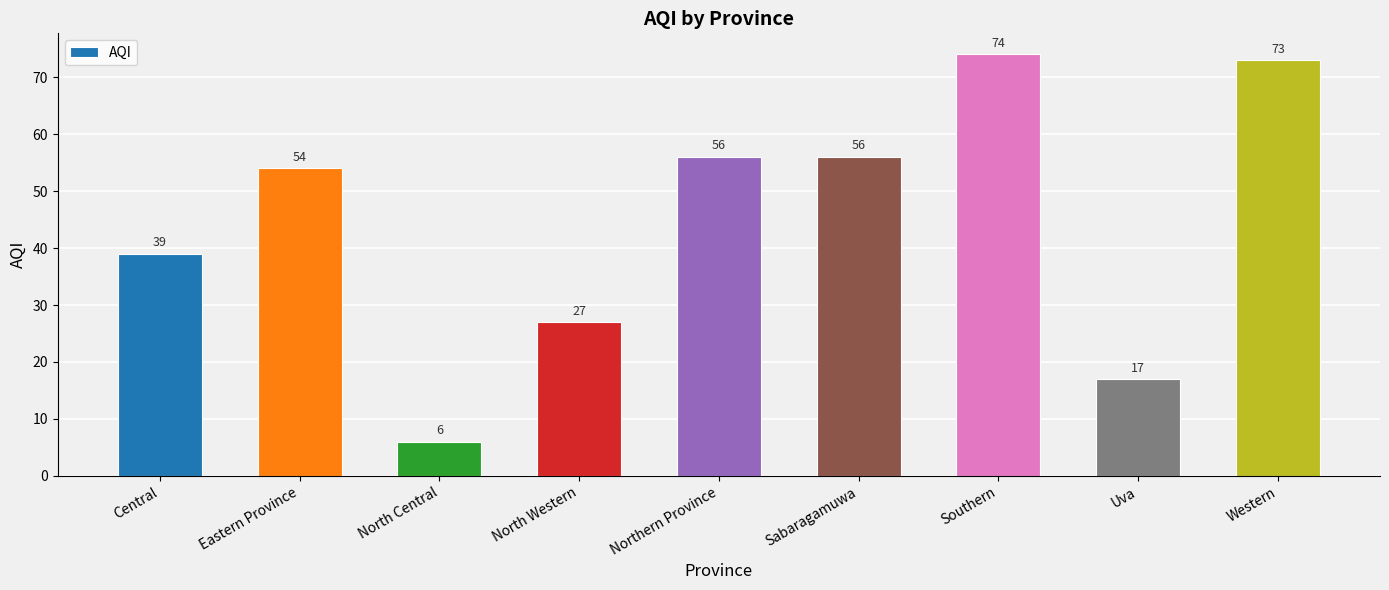

What is the difference between the values at Southern and North Western?

47